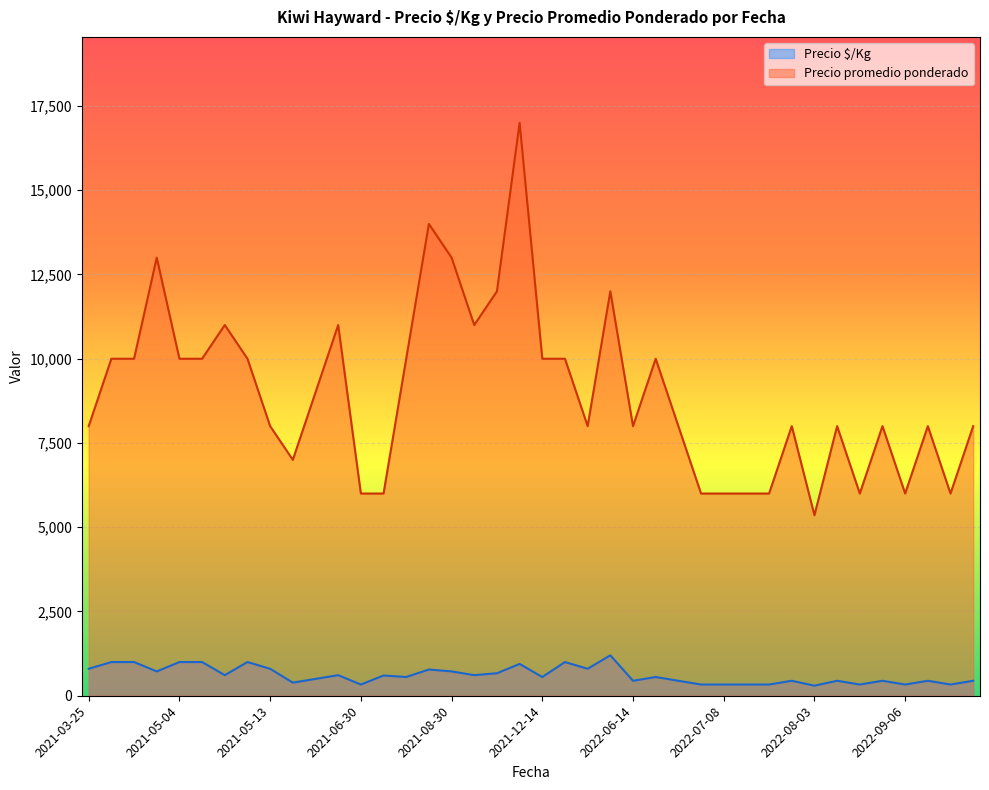

What are all the series names shown in the legend?

Precio $/Kg, Precio promedio ponderado